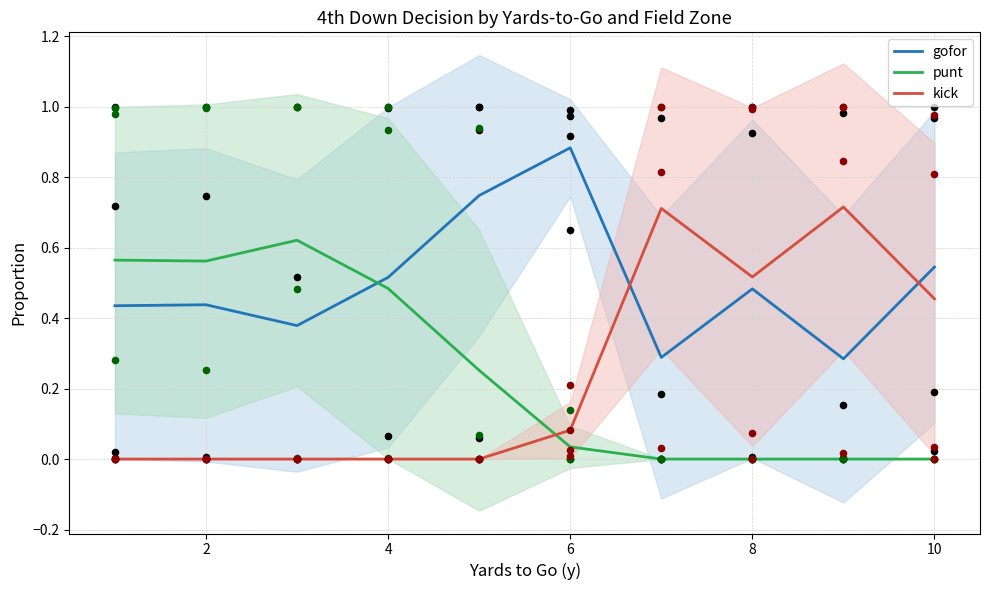

Which series contains the lowest Y value?

punt